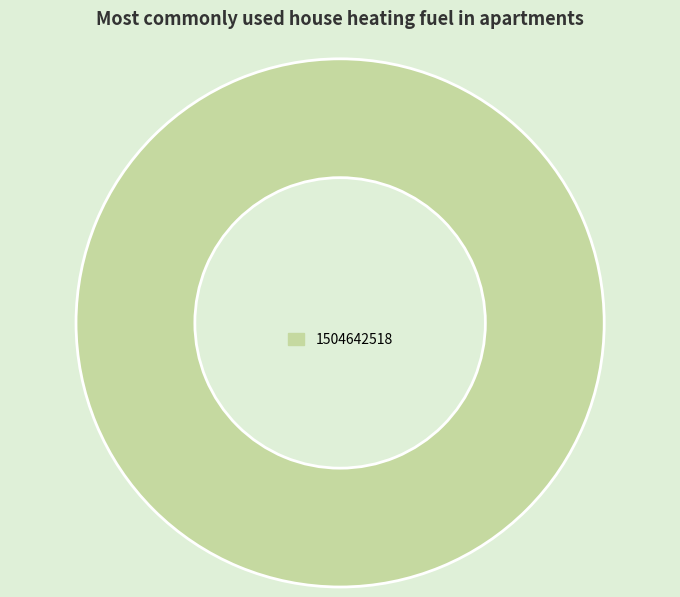

How many slices are in this pie chart?

1